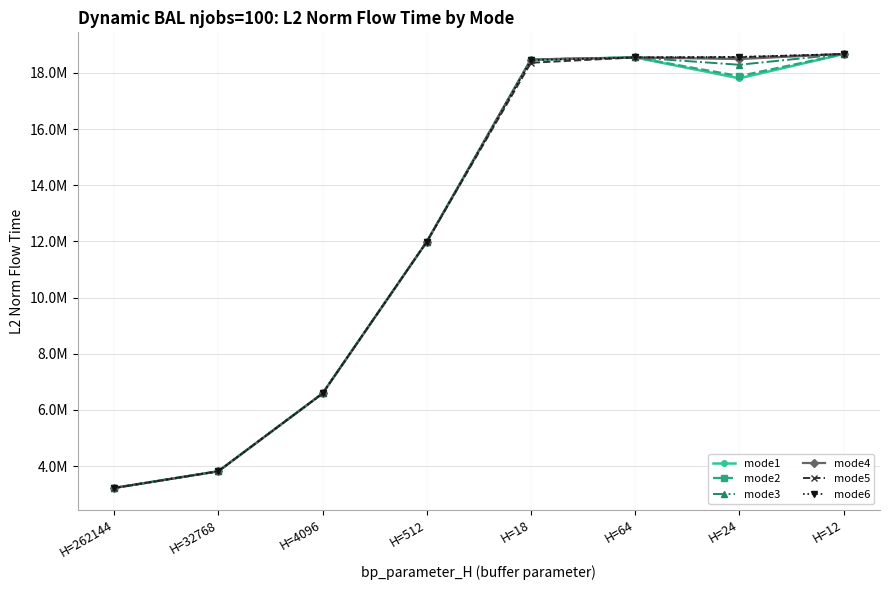

What is the value of the mode2 point at the 2nd from the left?

3813310.8